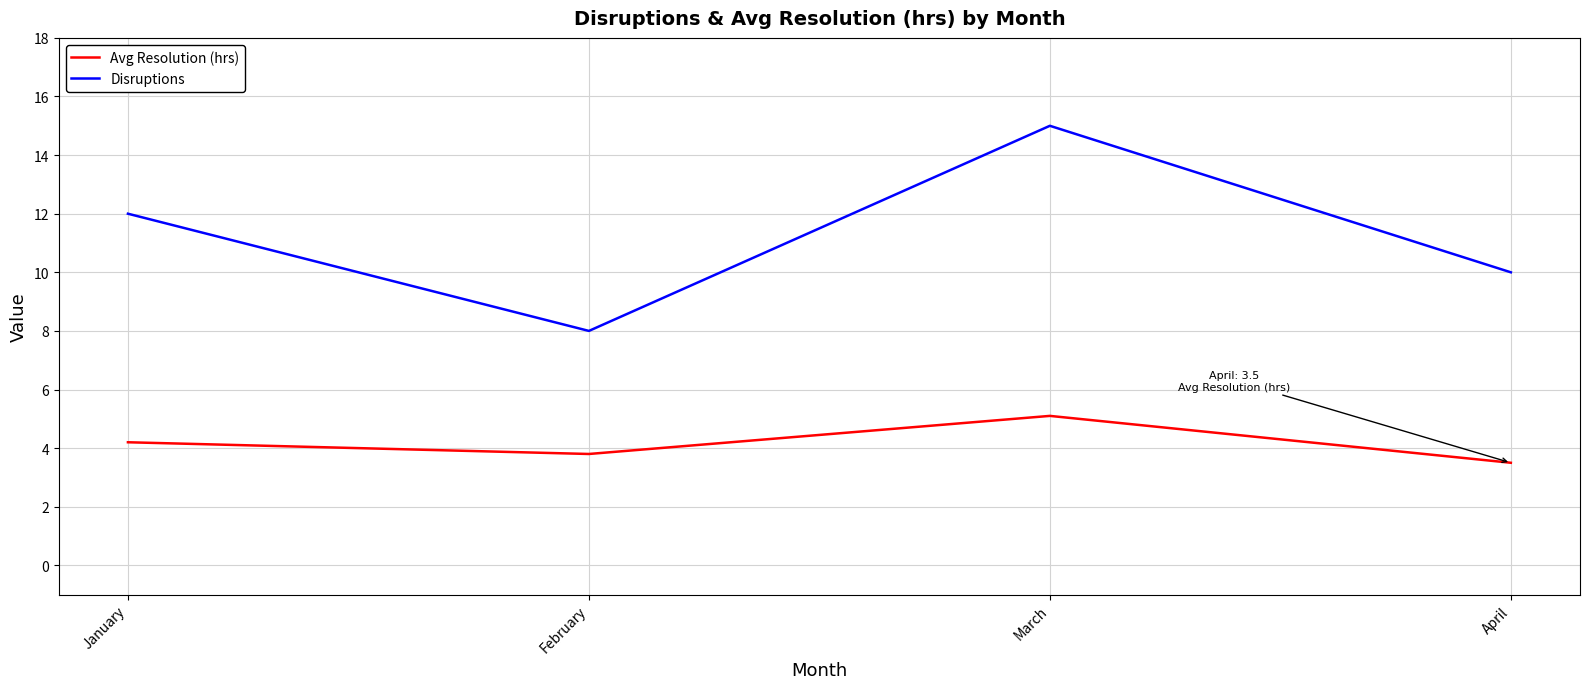

What is the minimum value shown in the chart?

3.5